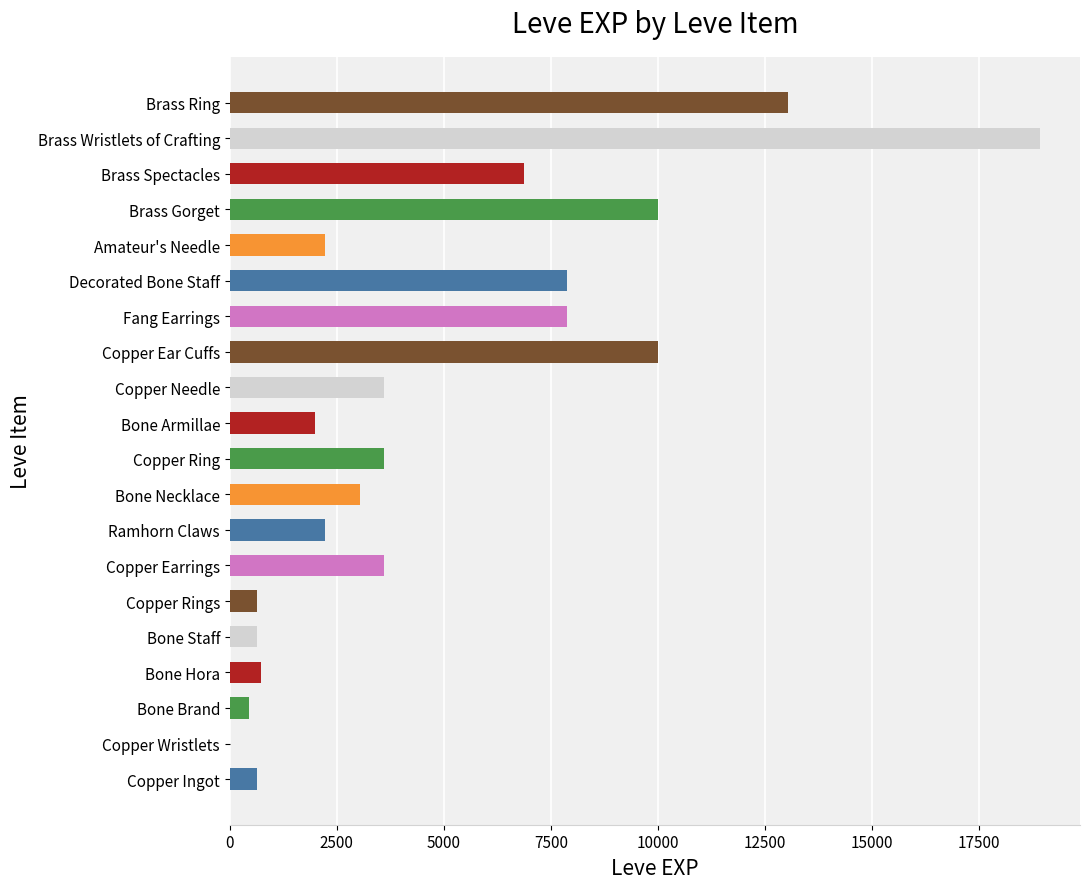

The chart shows a value of 1378 at Brass Spectacles. True or false?

False